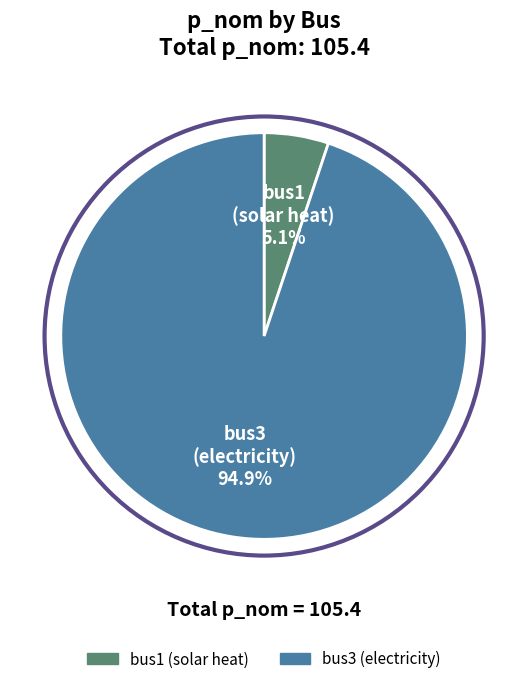

To the nearest percent, what is the combined percentage of bus1 and bus3?

100%